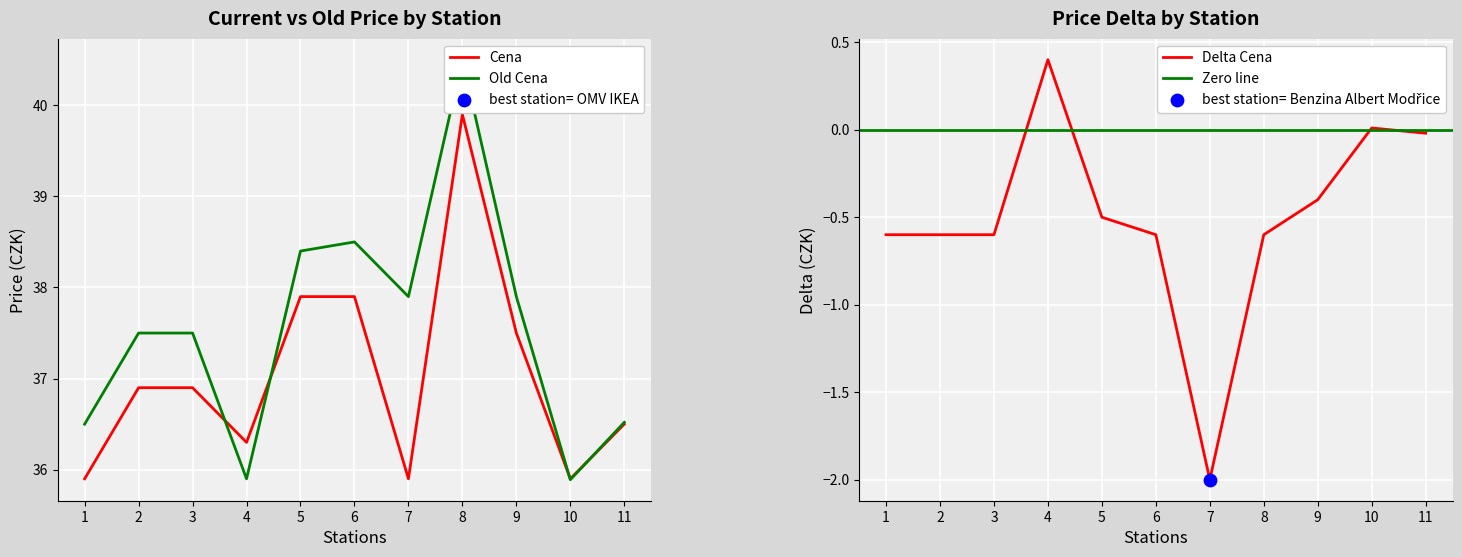

At how many categories does at least one series exceed 29?

11